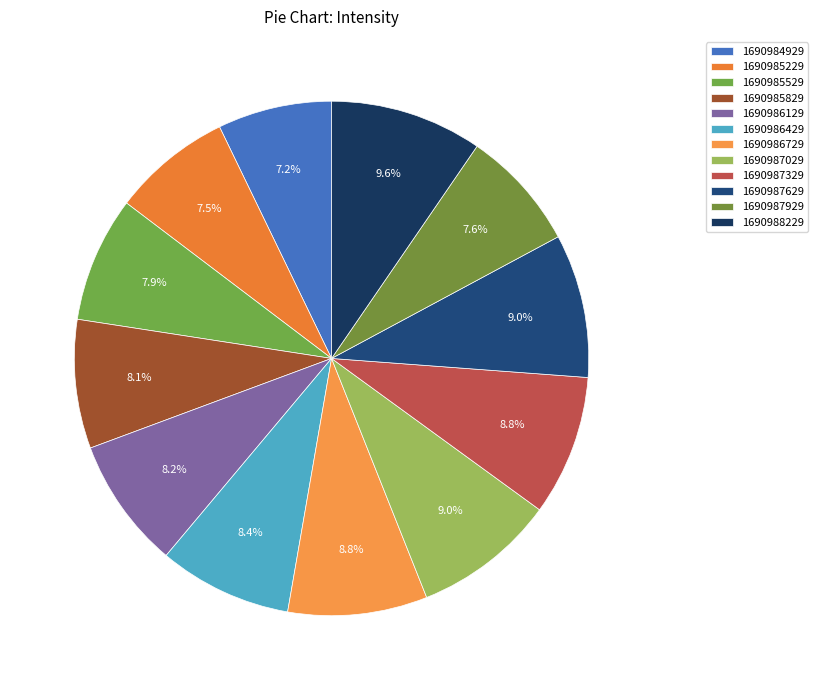

To the nearest percent, what is the combined percentage of 1690986729 and 1690987929?

16%